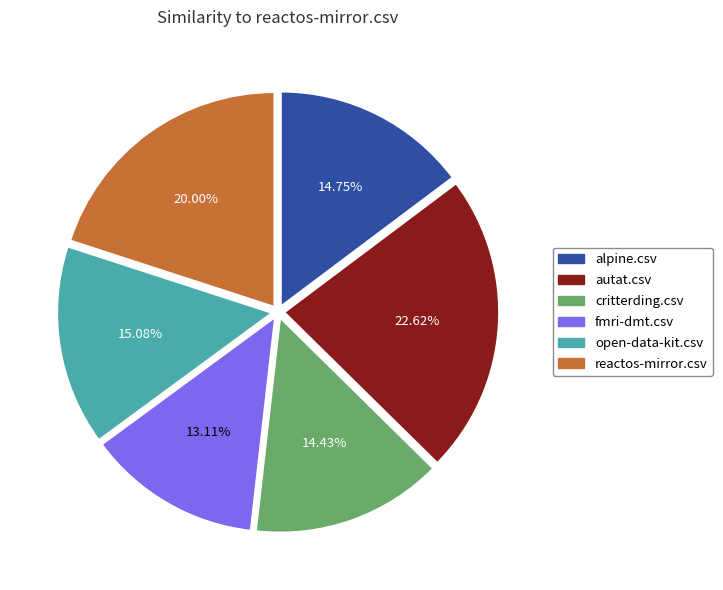

What portion of the pie excludes critterding.csv?

85.6%